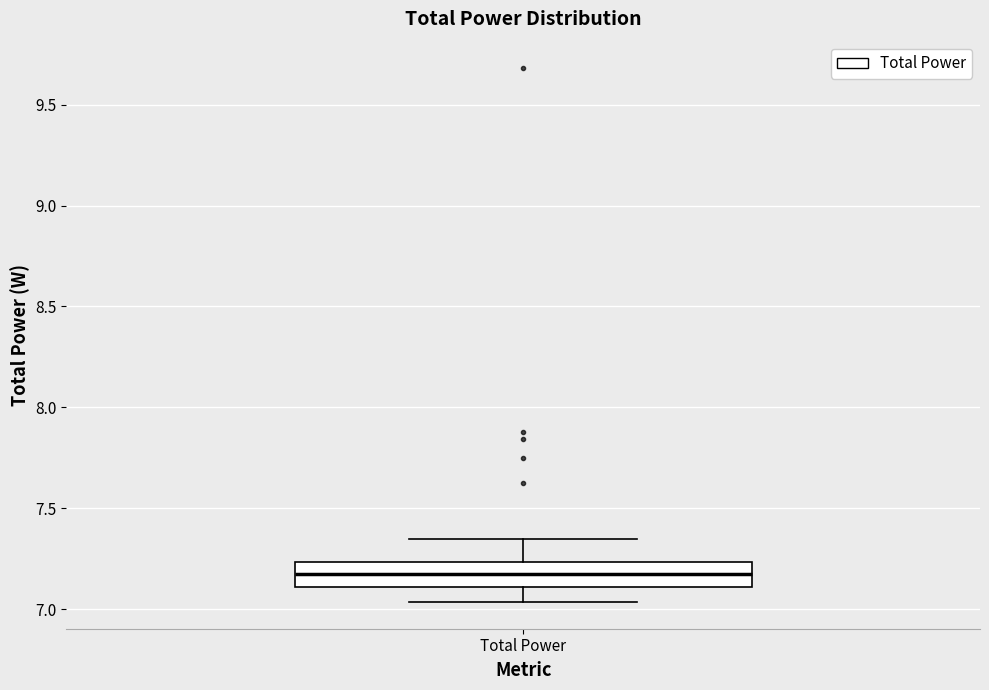

Where does the upper whisker of the box for Total Power end on the y-axis? The values are not printed on the chart, so give them approximately, as read against the axis.

7.35